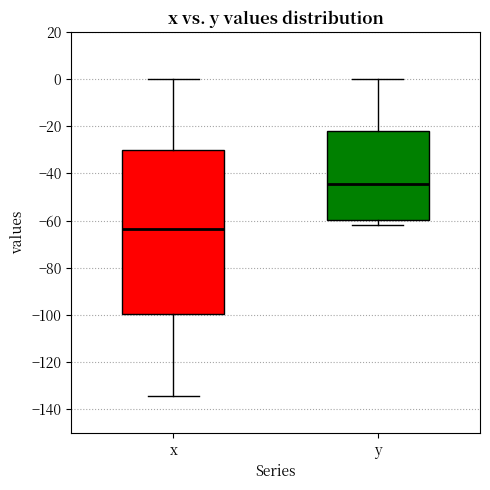

Which box has the highest median line?

y